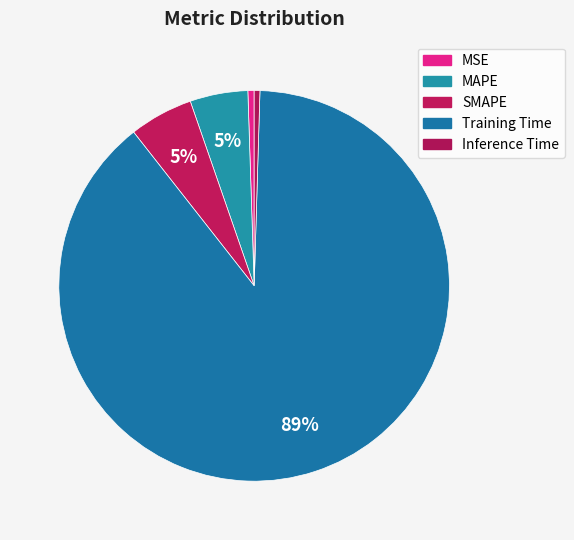

How many segments does this pie chart have?

5